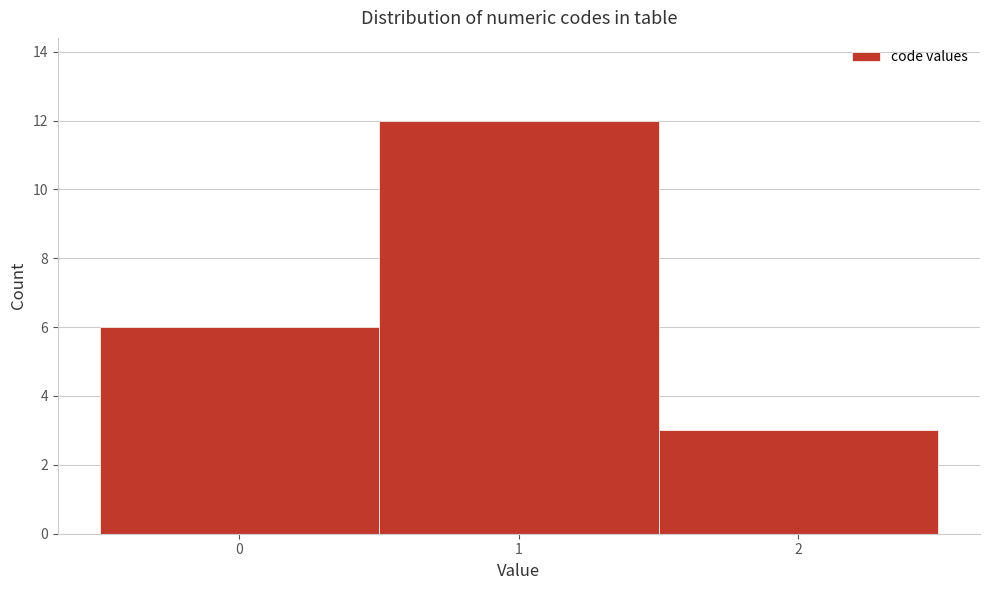

Reading left to right, list every bar in this chart as the range it spans on the x-axis followed by its height. The values are not printed on the chart, so give them approximately, as read against the axis.

-0.5 to 0.5: 6
0.5 to 1.5: 12
1.5 to 2.5: 3